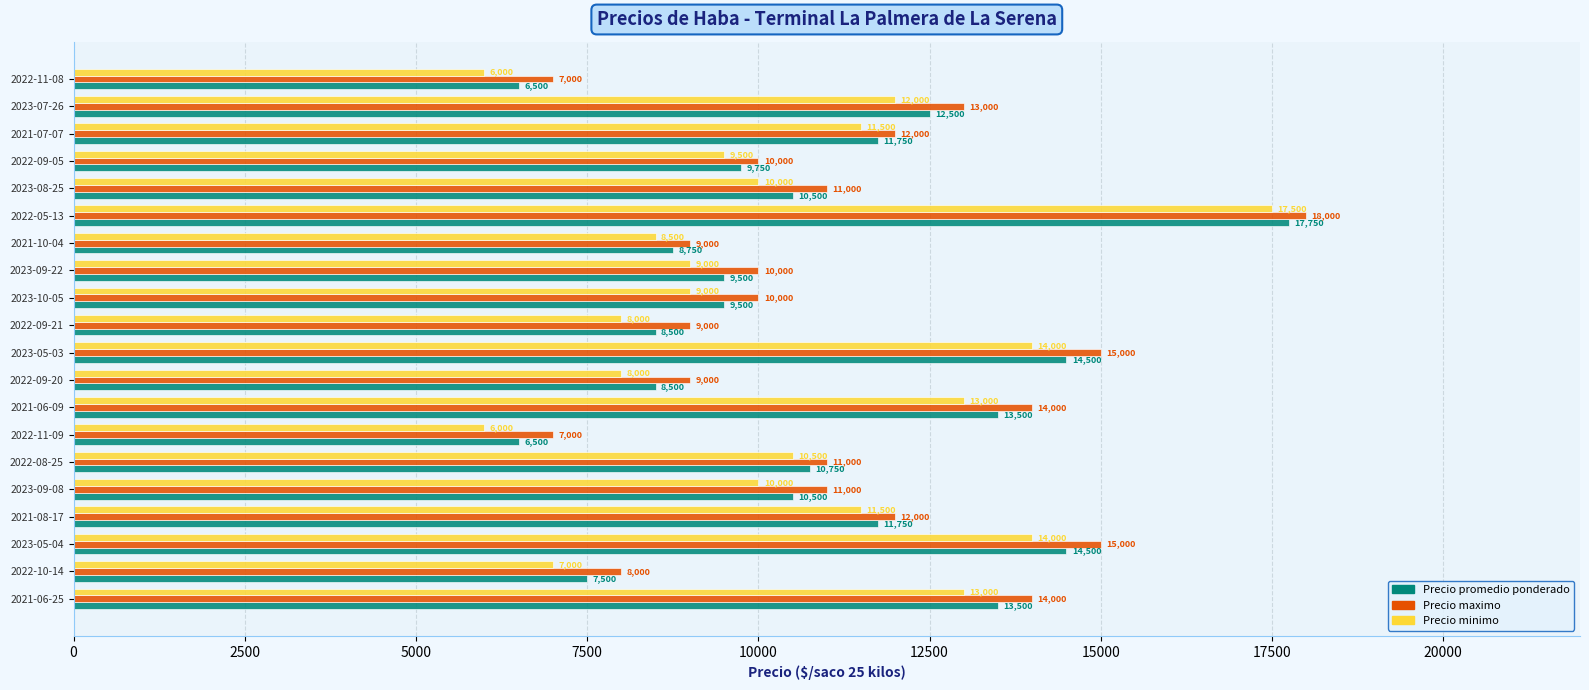

What are all the series names shown in the legend?

Precio promedio ponderado, Precio maximo, Precio minimo